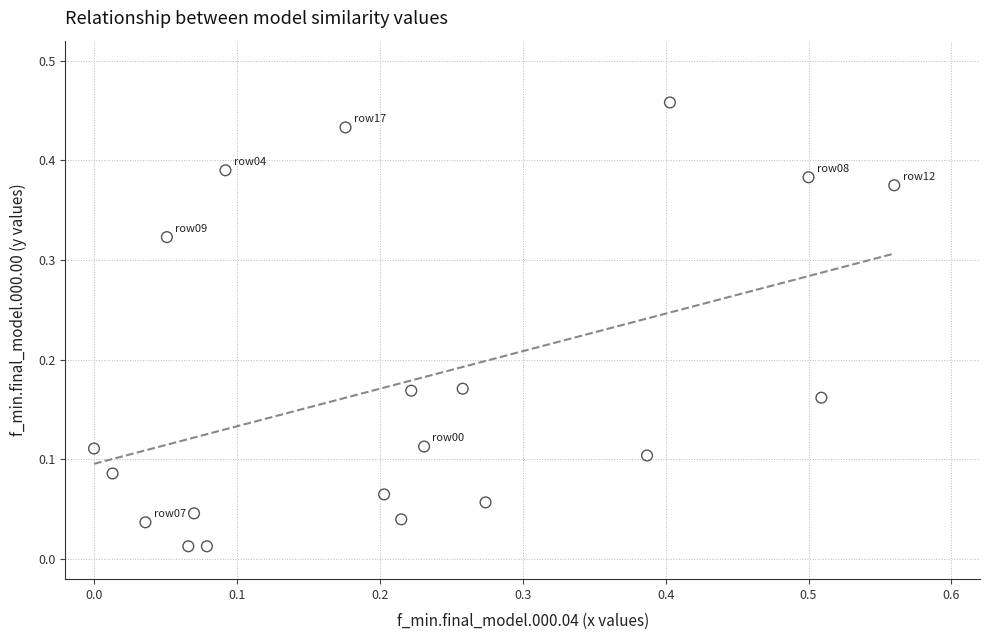

What is the range of X values (max minus min)?

0.6